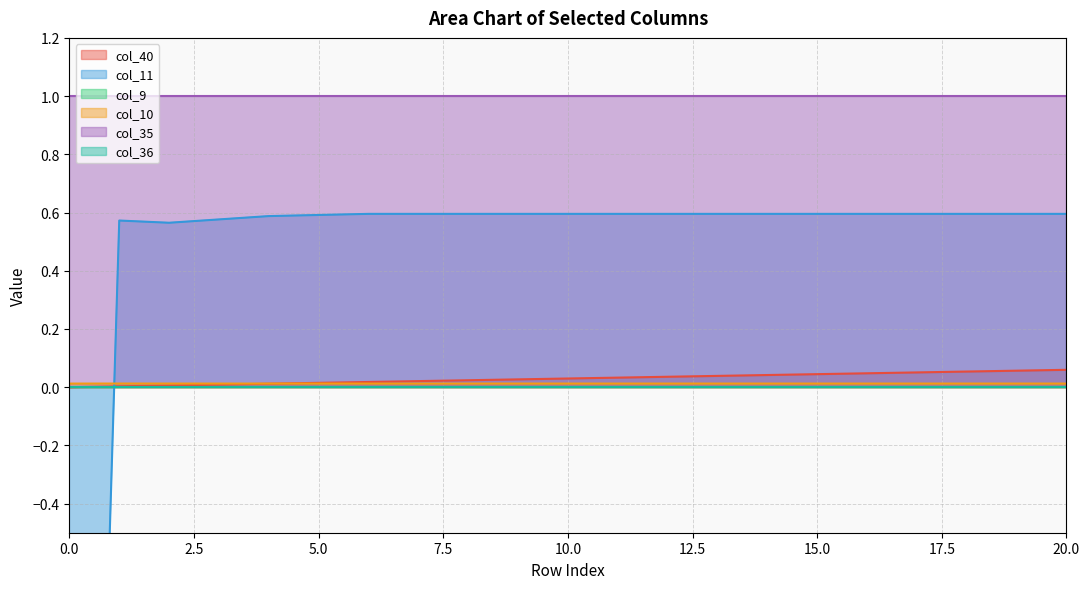

How many positive values does the col_40 series have?

20